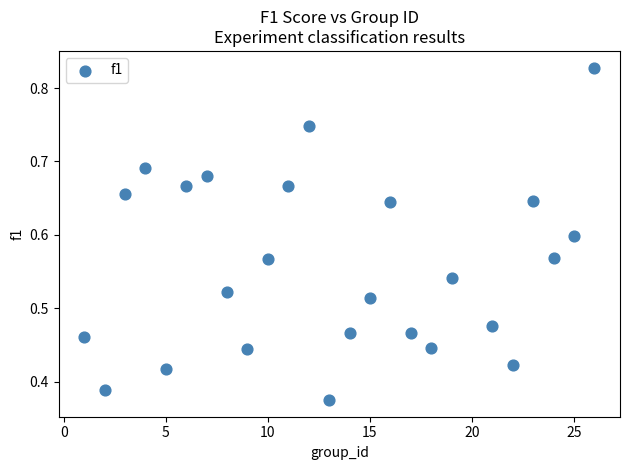

What is the range of X values (max minus min)?

25.0